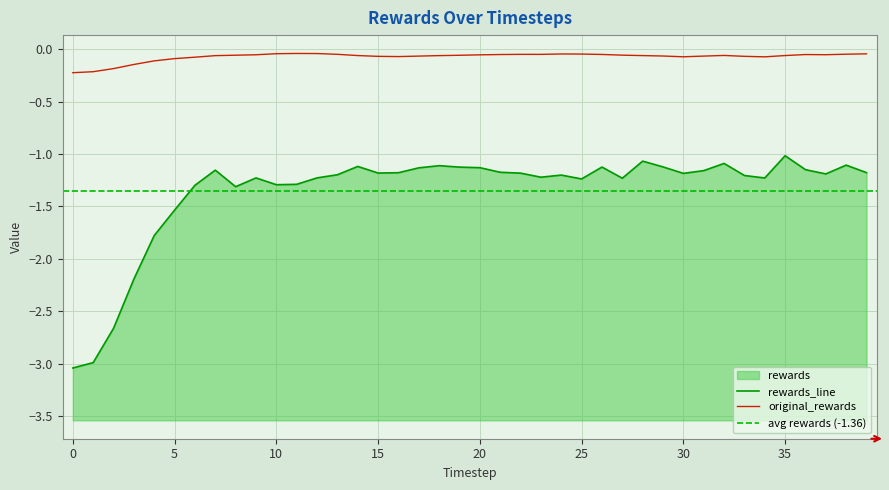

Which series has the widest spread of values?

rewards